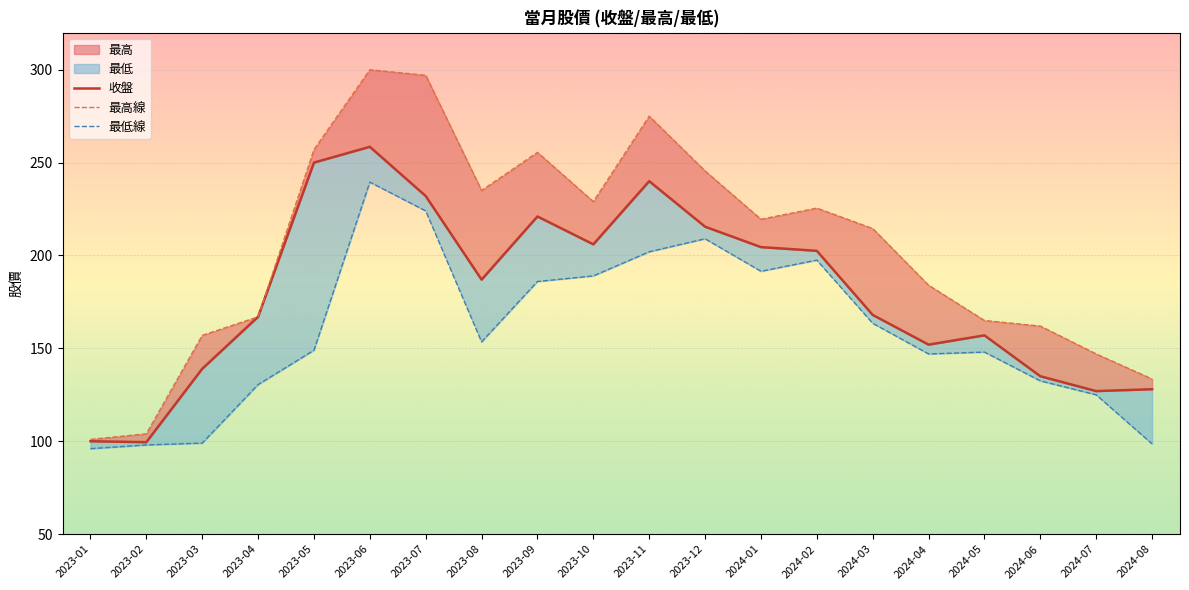

Which category has the highest value across all series?

2023-06